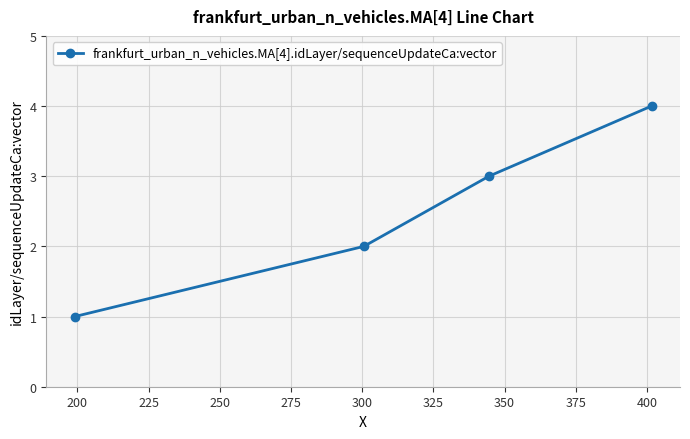

What is the sum of all values?

10